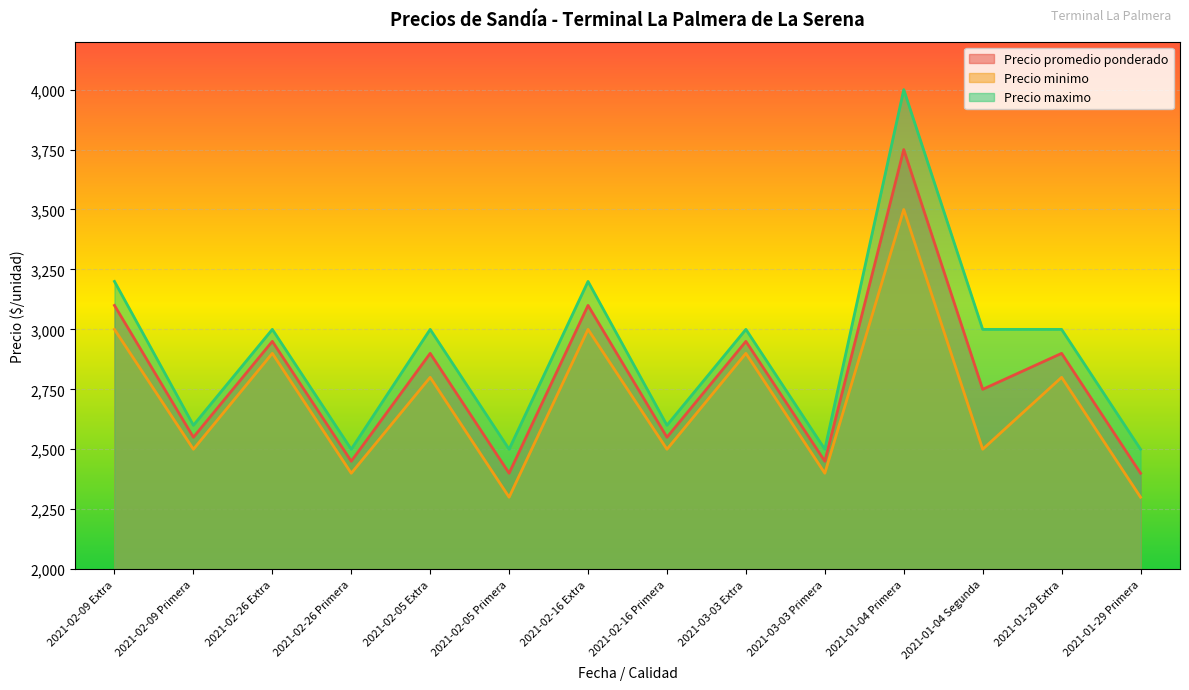

How many lines are shown in the chart?

3